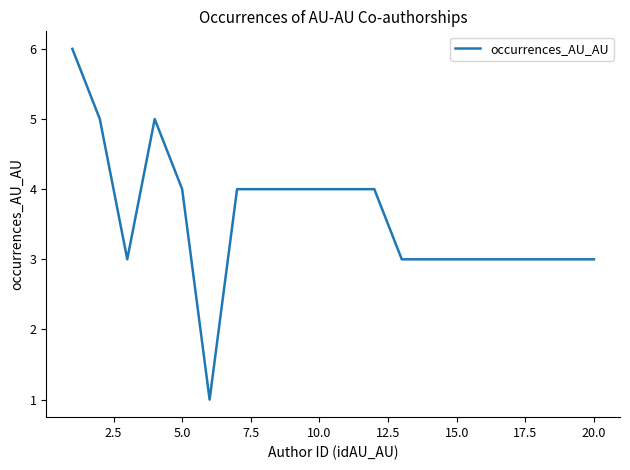

Does the chart have visible grid lines?

No